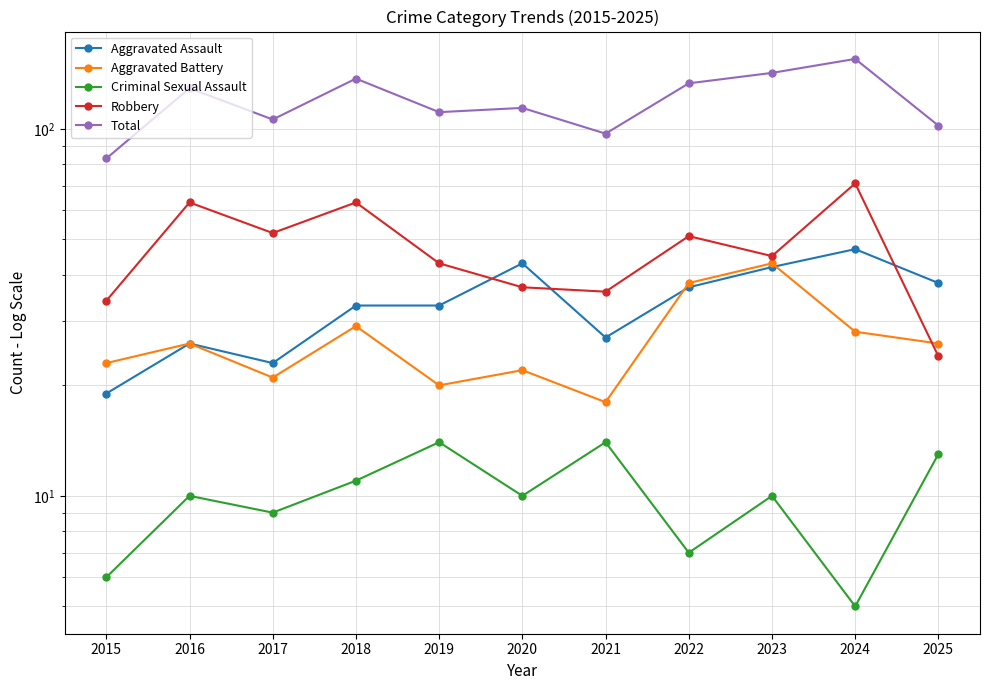

What is the lowest value of the Aggravated Battery series?

18